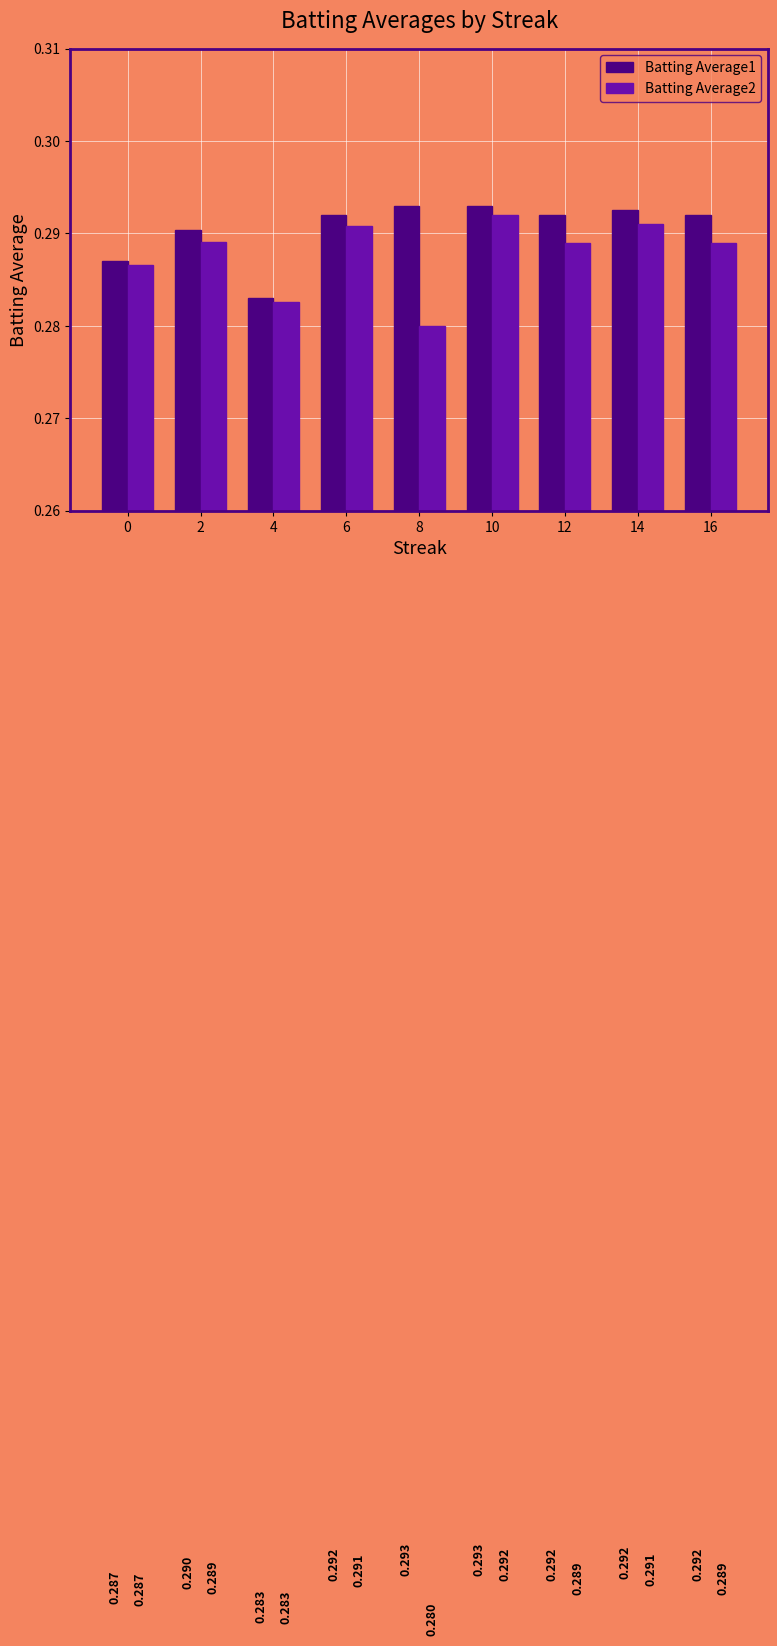

Is the value of Batting Average1 at 6 greater than the value of Batting Average2 at 4?

Yes